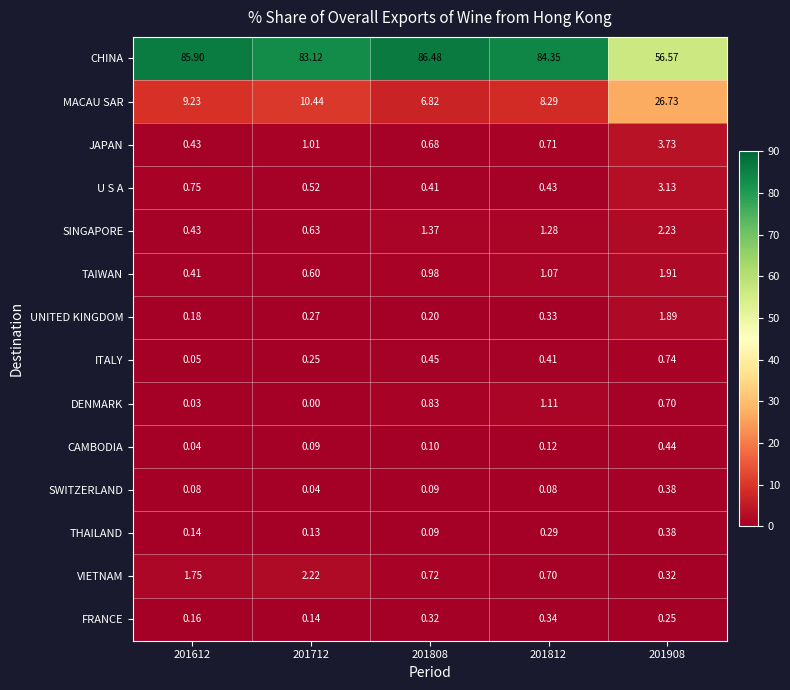

Which series changed the most between 201612 and 201712?

CHINA